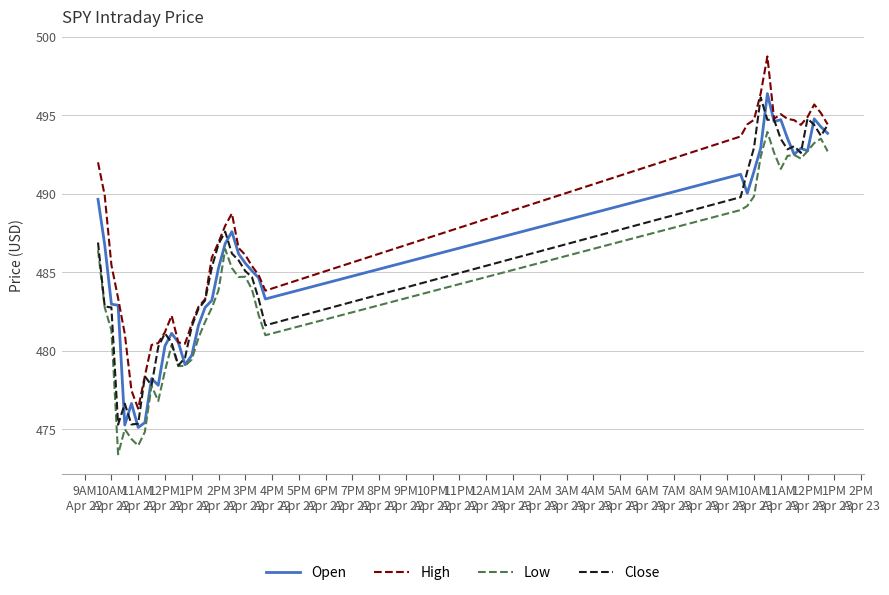

Which series has the widest spread of values?

High